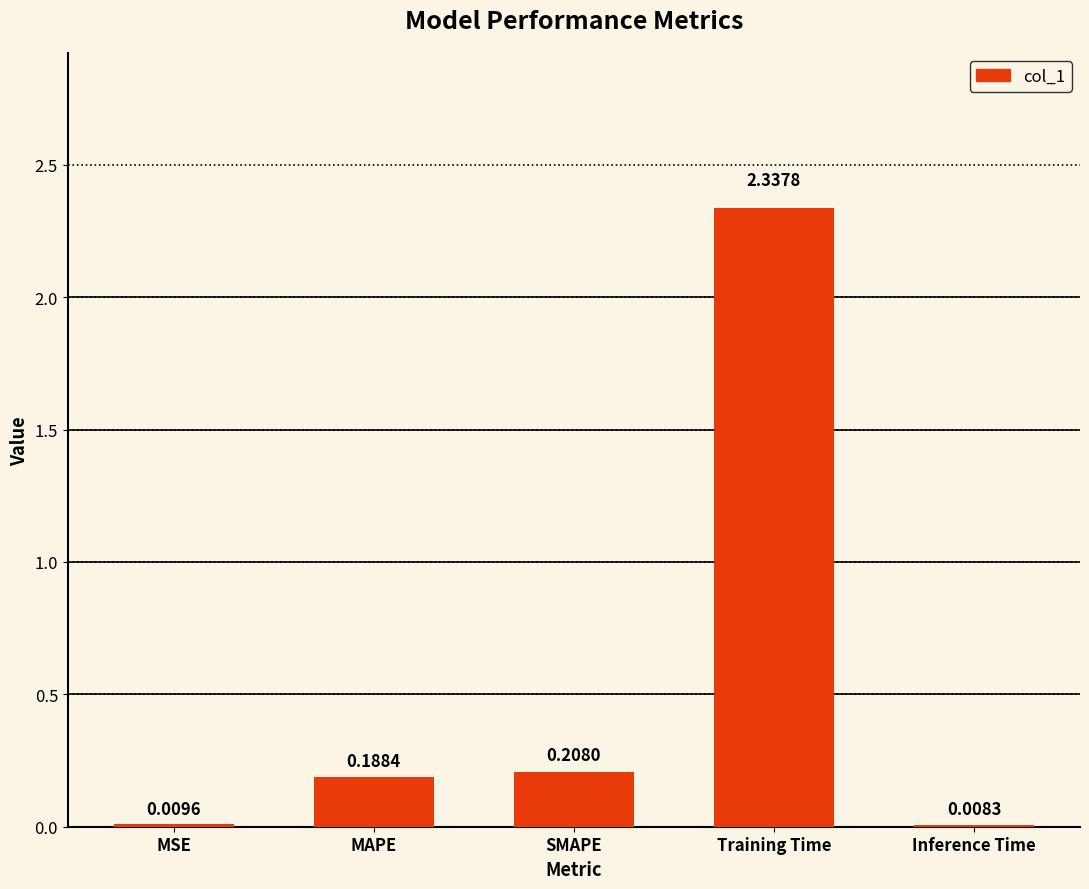

Which label corresponds to the largest value in the chart?

Training Time